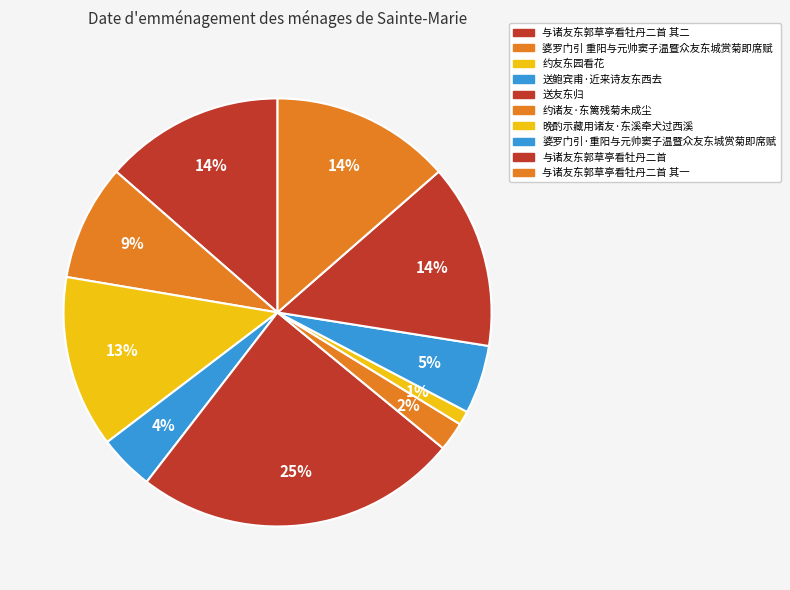

Is there a majority slice in this chart?

No